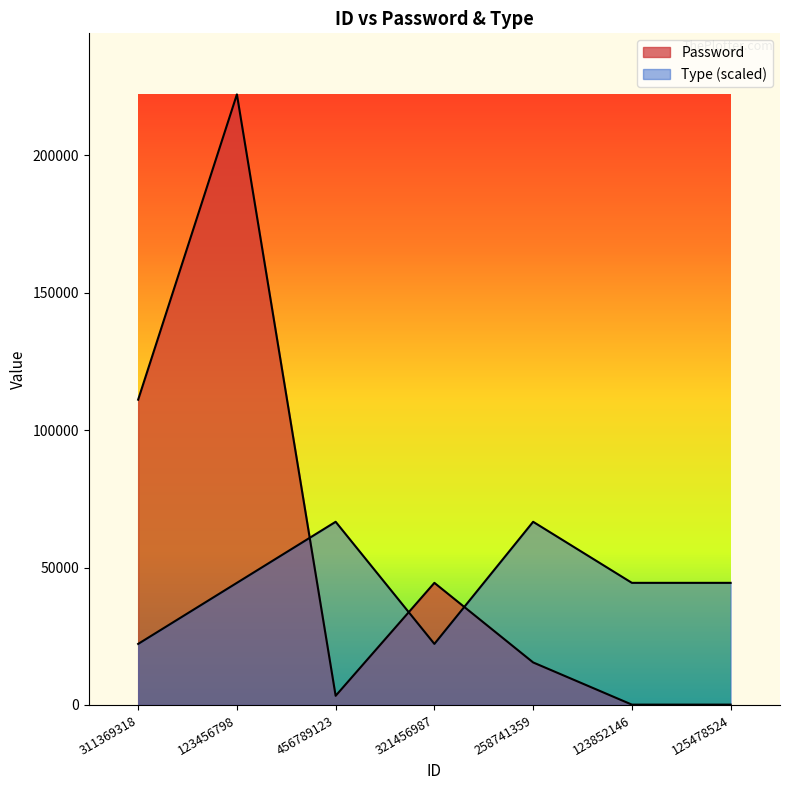

How many data points does each series have?

7